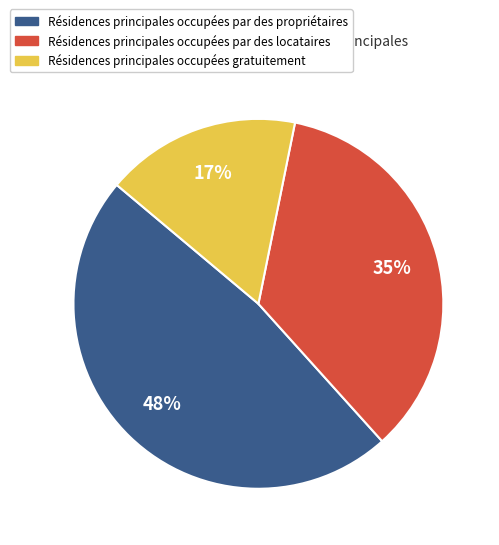

How many slices are in this pie chart?

3